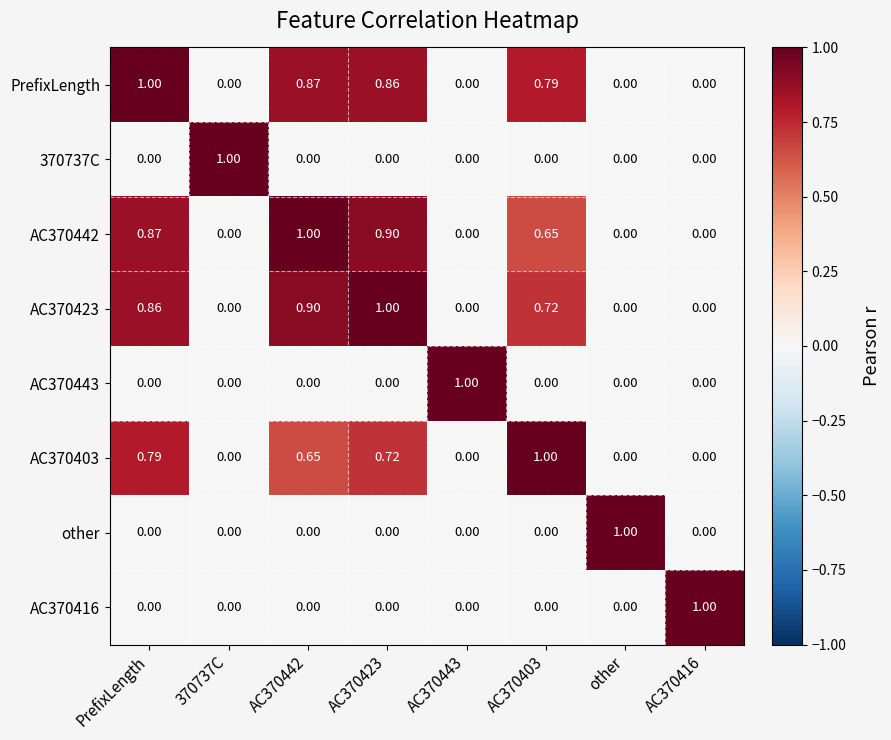

At how many categories does at least one series exceed 0?

8